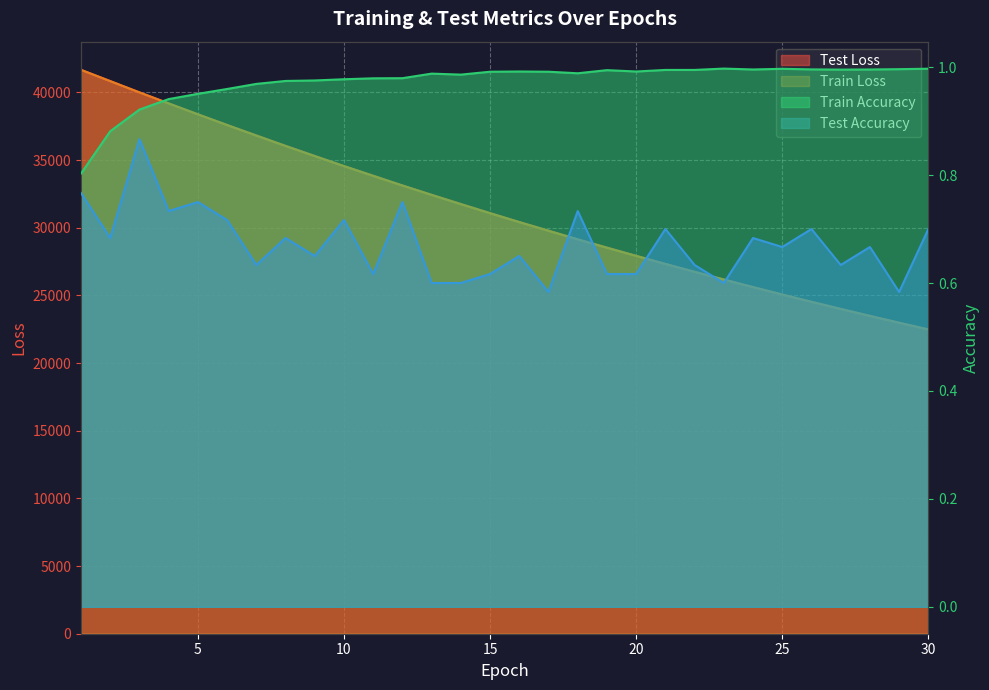

What is the difference between the maximum and minimum values in the test_loss series?

19175.5